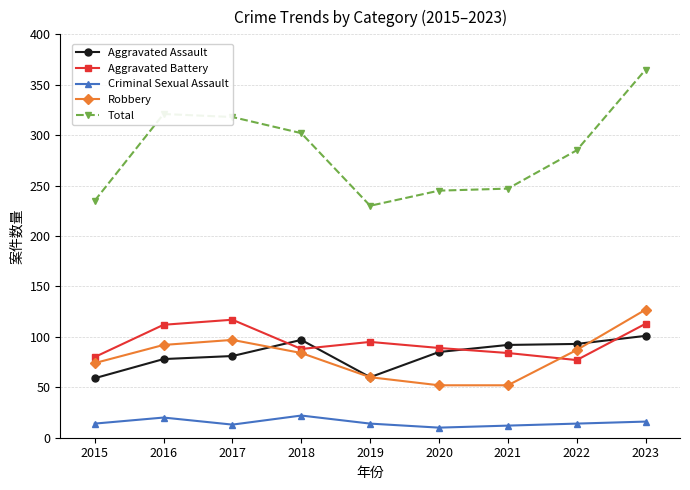

The Aggravated Assault series shows 85 at 2020. True or false?

True